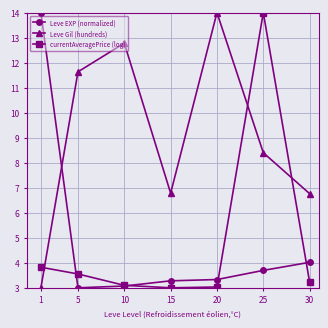

Which series ends up on top after the final intersection of Leve Gil (hundreds) and currentAveragePrice (log)?

Leve Gil (hundreds)